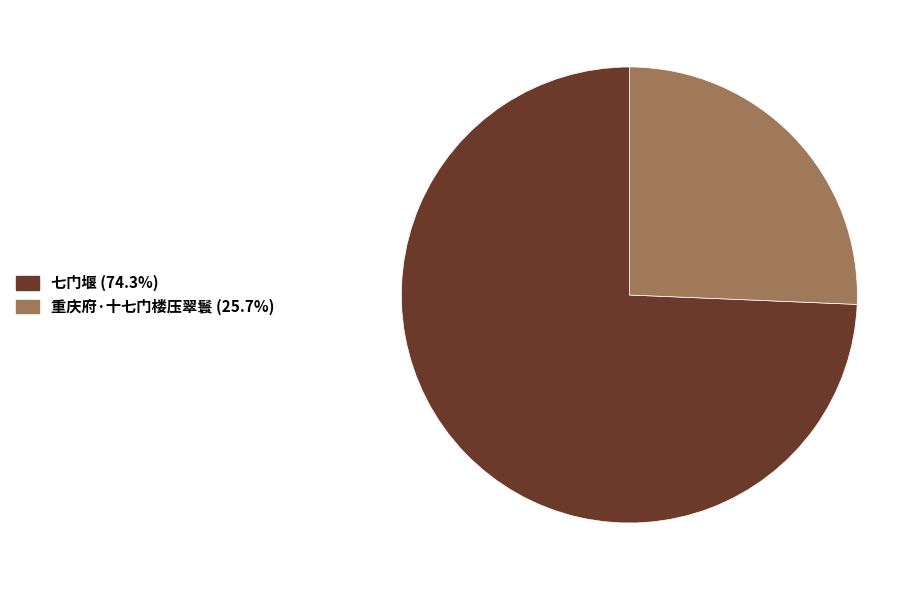

Rank the categories by value from highest to lowest.

七门堰, 重庆府·十七门楼压翠鬟